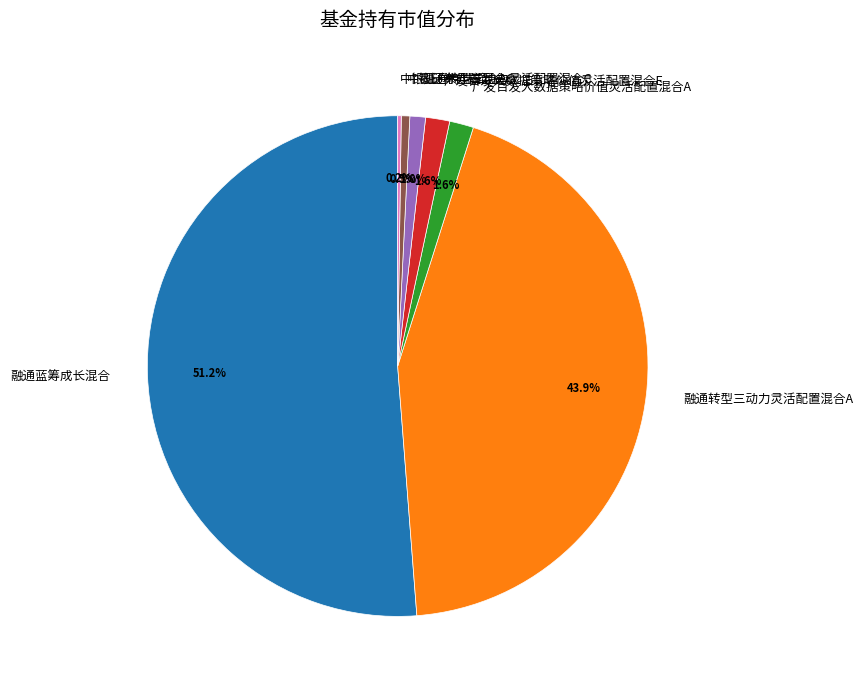

Between 融通转型三动力灵活配置混合A and 广发百发大数据策略价值灵活配置混合E, which is larger?

融通转型三动力灵活配置混合A